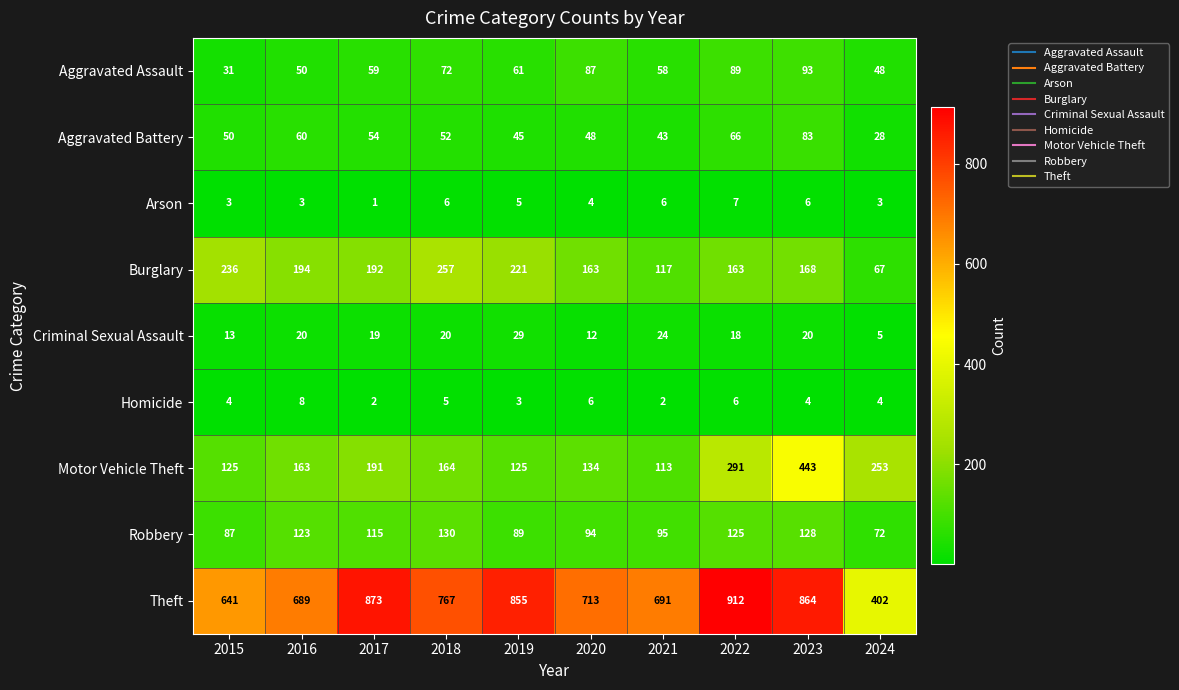

Rank the categories by Robbery value from highest to lowest.

2018, 2023, 2022, 2016, 2017, 2021, 2020, 2019, 2015, 2024